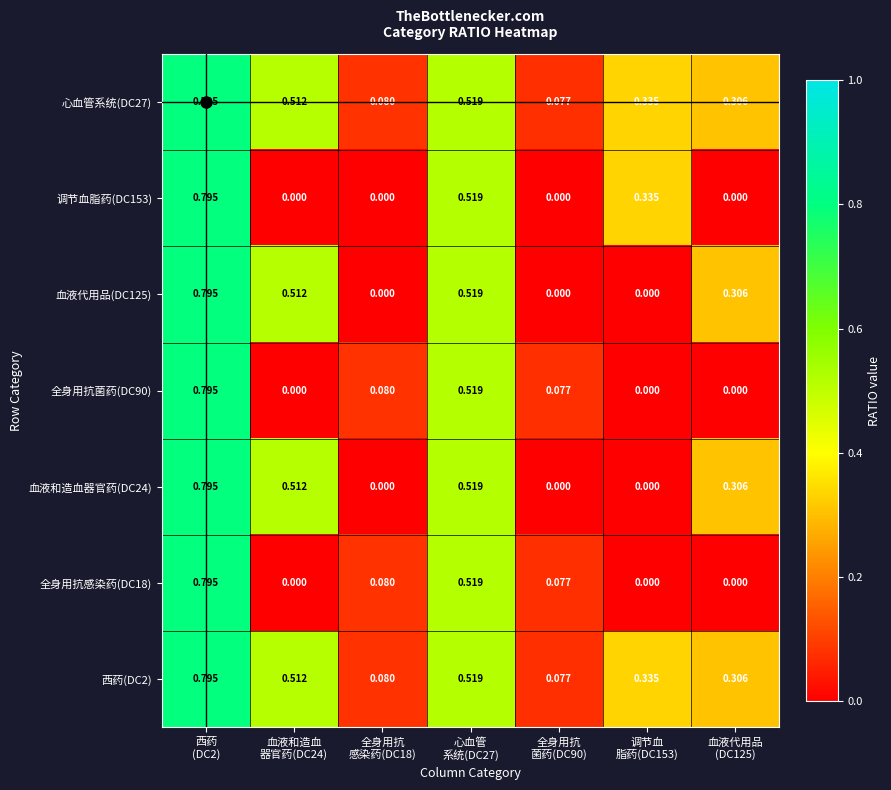

How many distinct data groups are displayed?

7